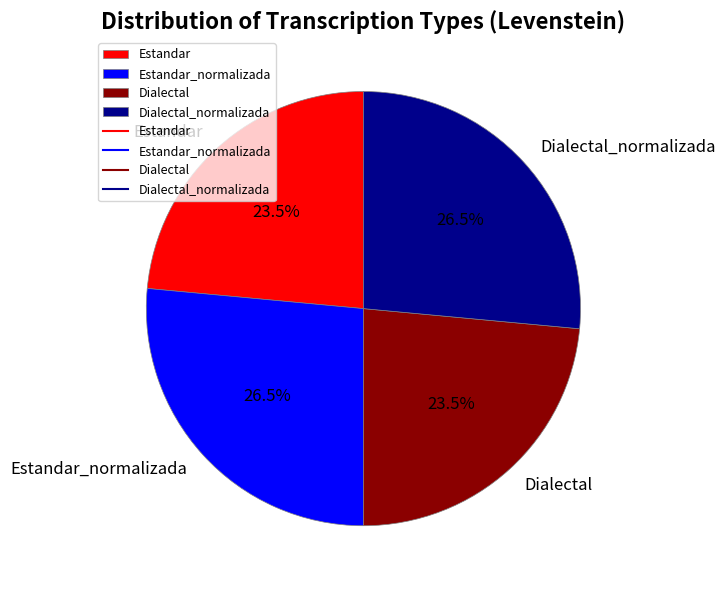

Approximately how many times larger is the value at Estandar compared to Dialectal_normalizada?

0.9